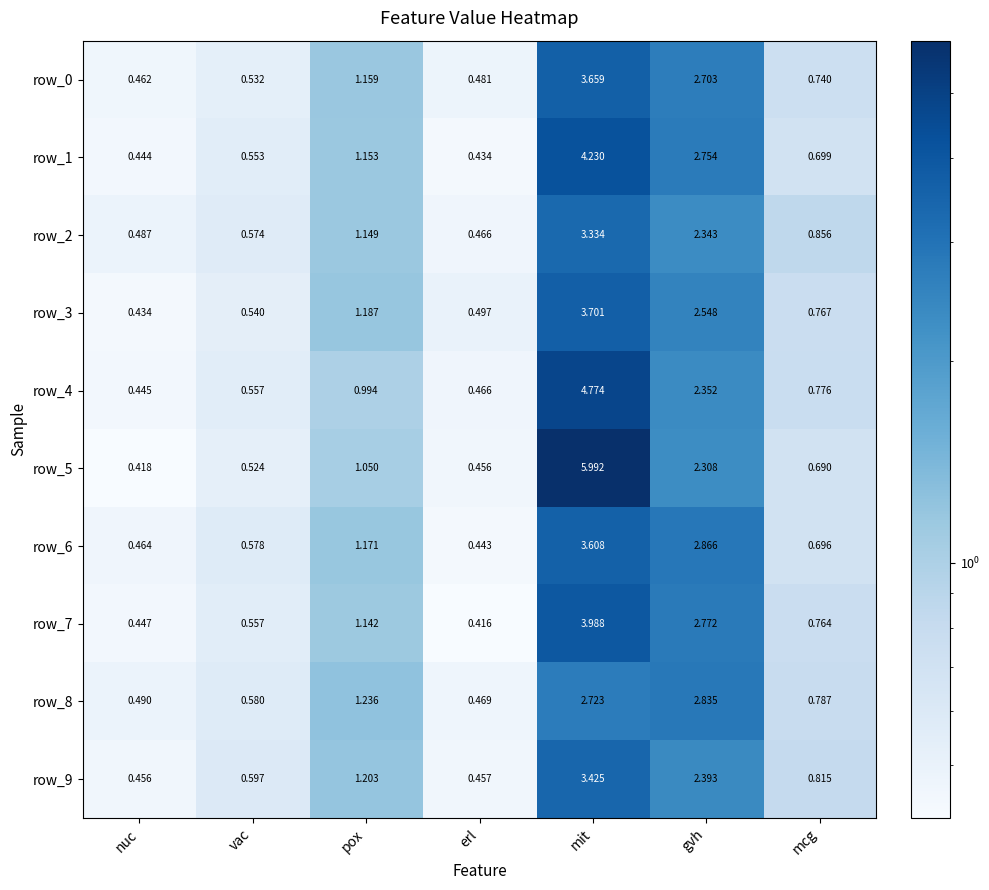

Rank the series by their maximum value, from lowest to highest.

row_8, row_2, row_9, row_6, row_0, row_3, row_7, row_1, row_4, row_5